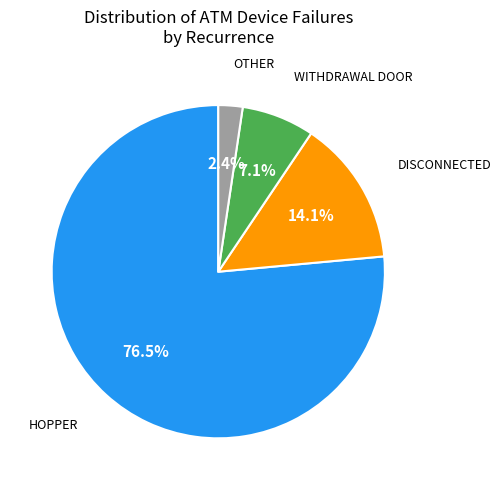

Is there any slice that represents more than half of the pie?

Yes